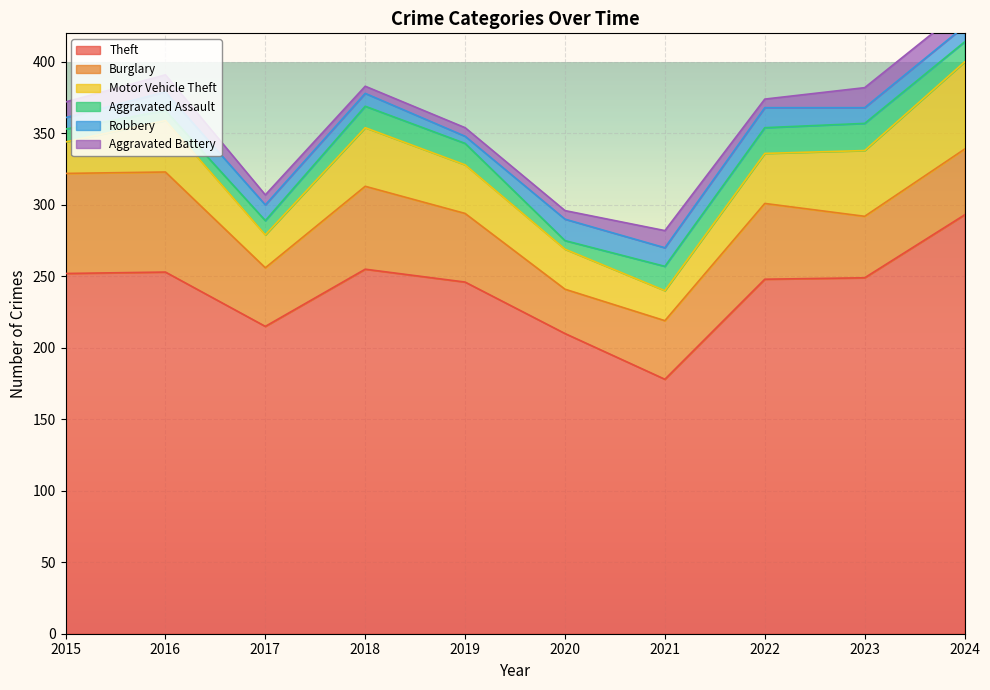

What is the sum of all Aggravated Assault values?

130